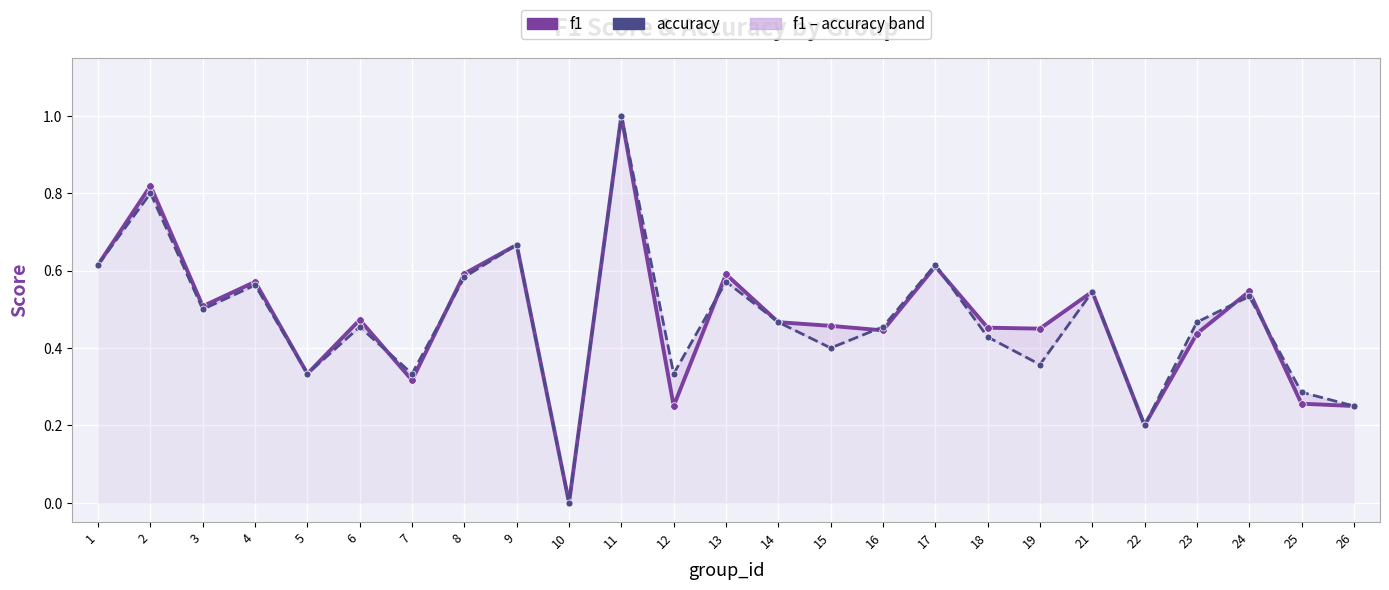

Reading right to left, extract all data points from this chart.

f1: 0.2	0.3	0.5	0.4	0.2	0.5	0.4	0.5	0.6	0.4	0.5	0.5	0.6	0.2	1.0	0.0	0.7	0.6	0.3	0.5	0.3	0.6	0.5	0.8	0.6
accuracy: 0.2	0.3	0.5	0.5	0.2	0.5	0.4	0.4	0.6	0.5	0.4	0.5	0.6	0.3	1.0	0.0	0.7	0.6	0.3	0.5	0.3	0.6	0.5	0.8	0.6